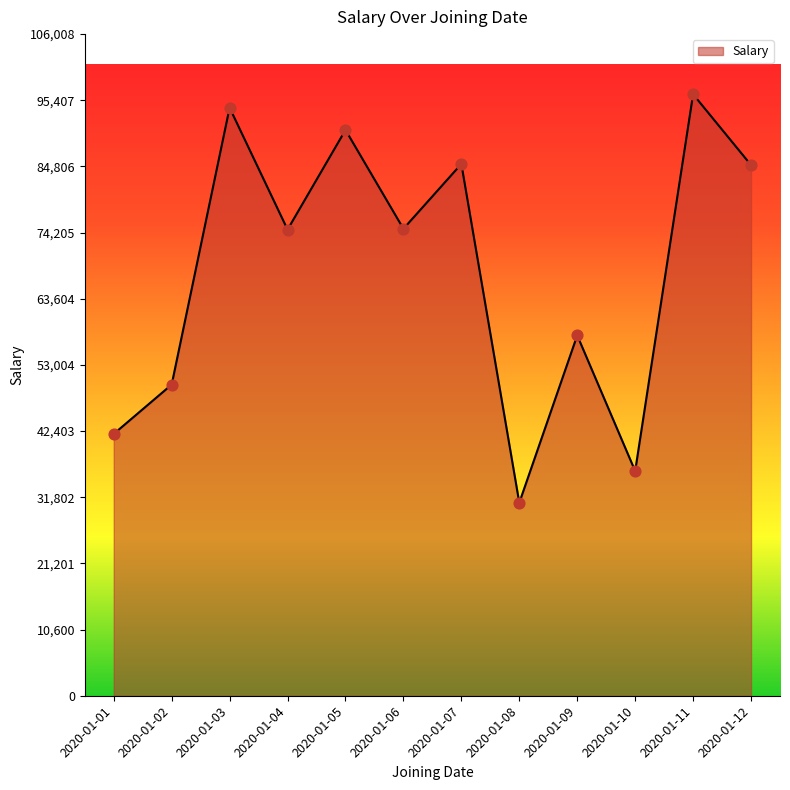

Between 2020-01-01 and 2020-01-08, which is larger?

2020-01-01